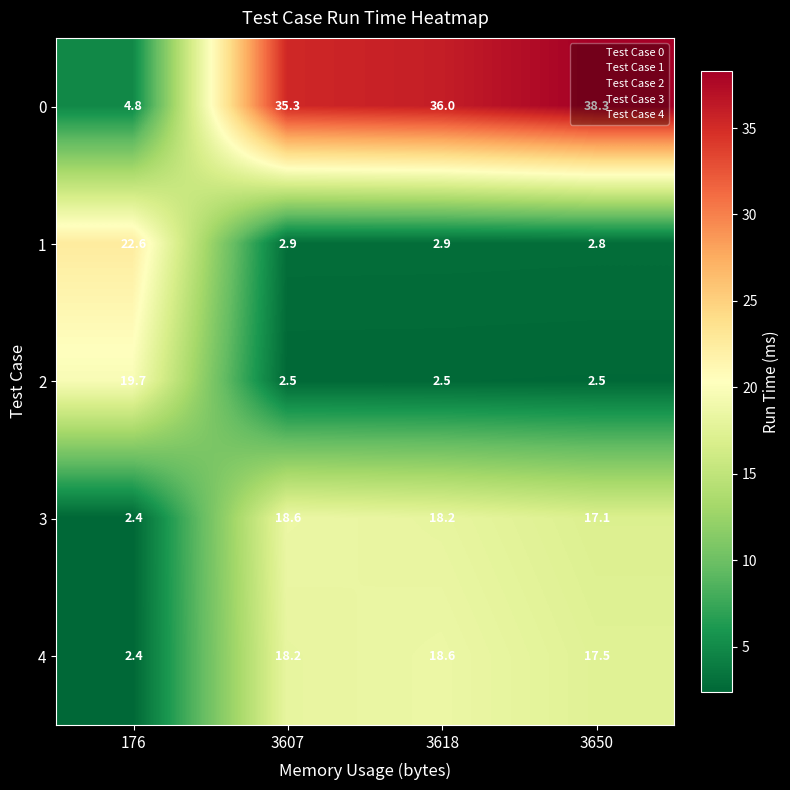

Which series has the largest total across all categories?

0